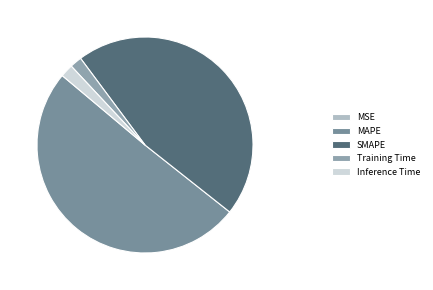

Which slice is the largest?

MAPE